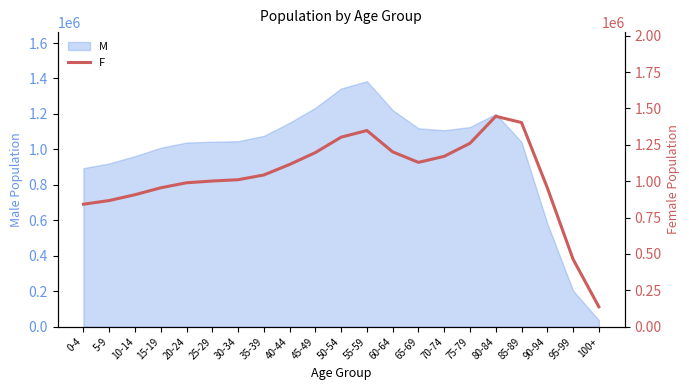

What is the change in value from 0-4 to 35-39?

+200962